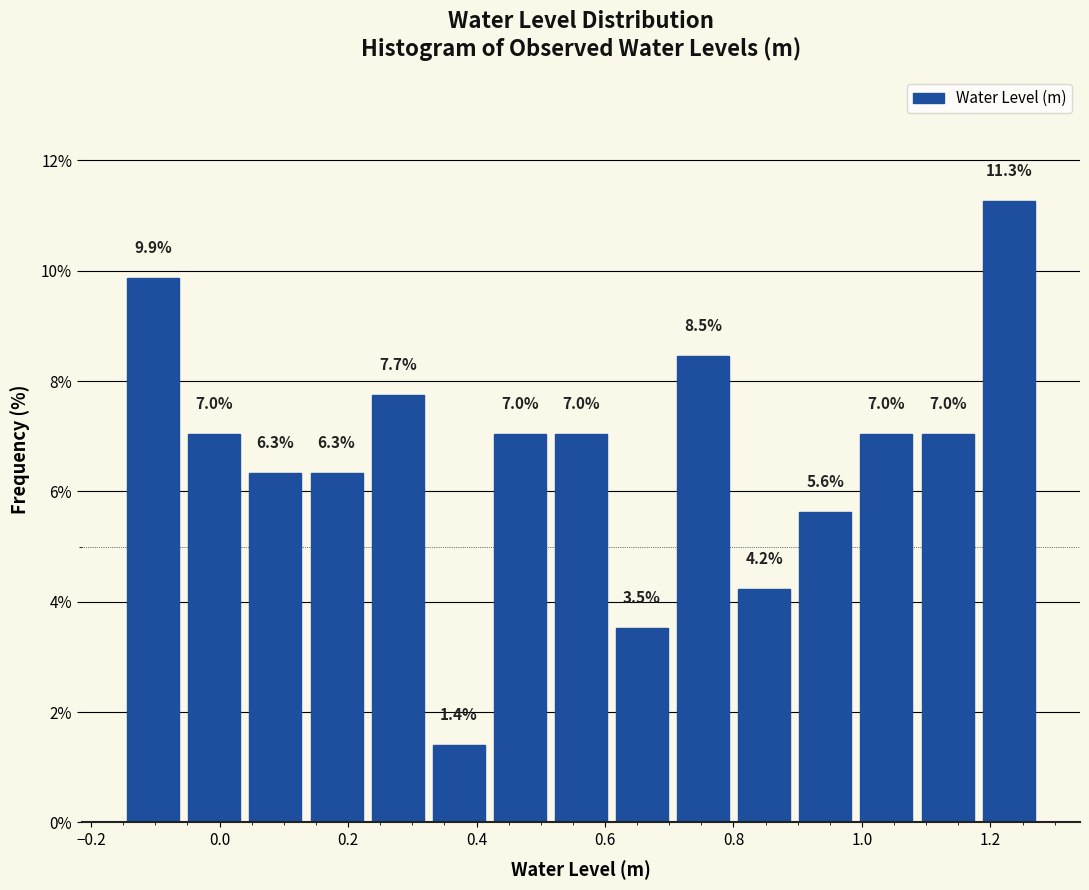

Reading left to right, list every bar in this chart as the range it spans on the x-axis followed by its height. The bar edges are not printed on the chart, so give them approximately, as read against the axis.

-0.16 to -0.06: 9.9
-0.06 to 0.04: 7.0
0.04 to 0.14: 6.3
0.14 to 0.22: 6.3
0.22 to 0.32: 7.7
0.32 to 0.42: 1.4
0.42 to 0.52: 7.0
0.52 to 0.62: 7.0
0.62 to 0.70: 3.5
0.70 to 0.80: 8.5
0.80 to 0.90: 4.2
0.90 to 1.00: 5.6
1.00 to 1.08: 7.0
1.08 to 1.18: 7.0
1.18 to 1.28: 11.3